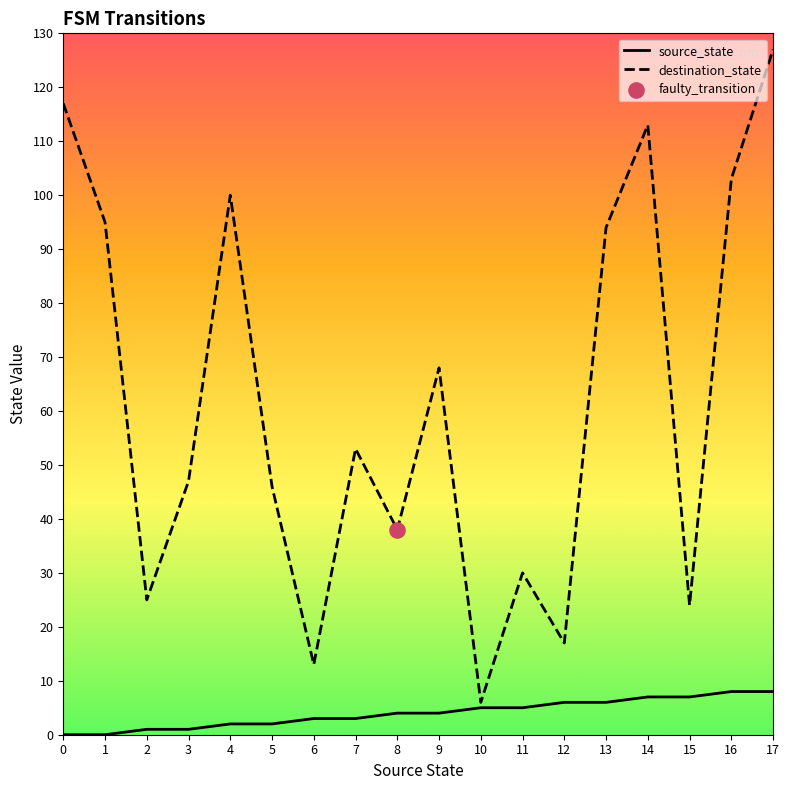

At which category is the sum across all series the highest?

17